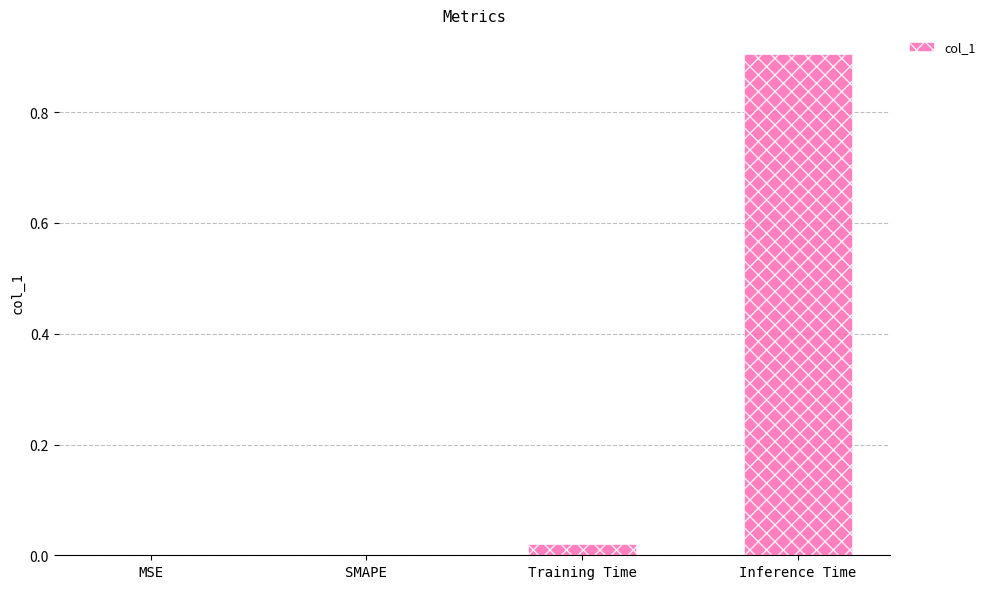

What is the greatest value displayed?

0.9